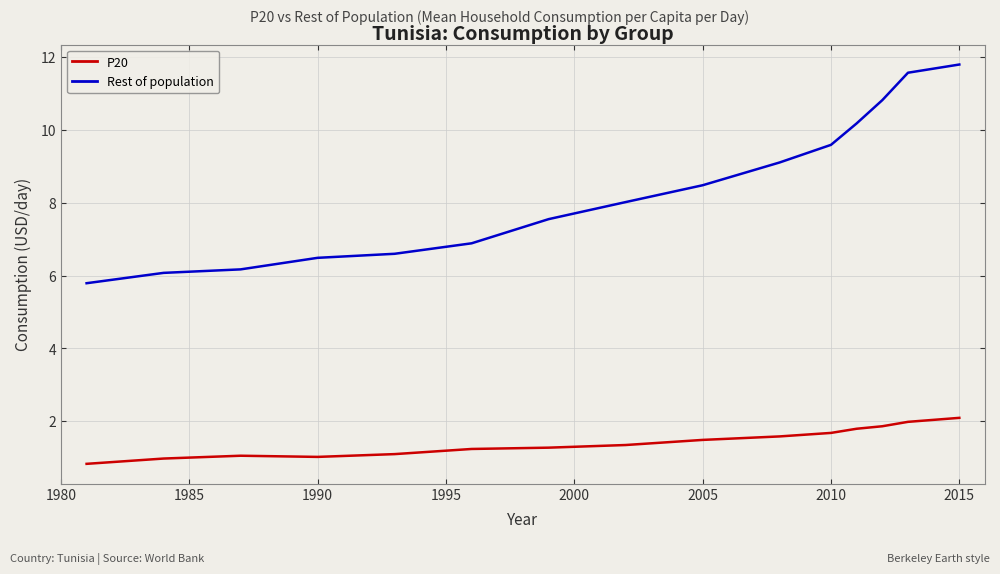

Which series has the largest total across all categories?

Rest of population